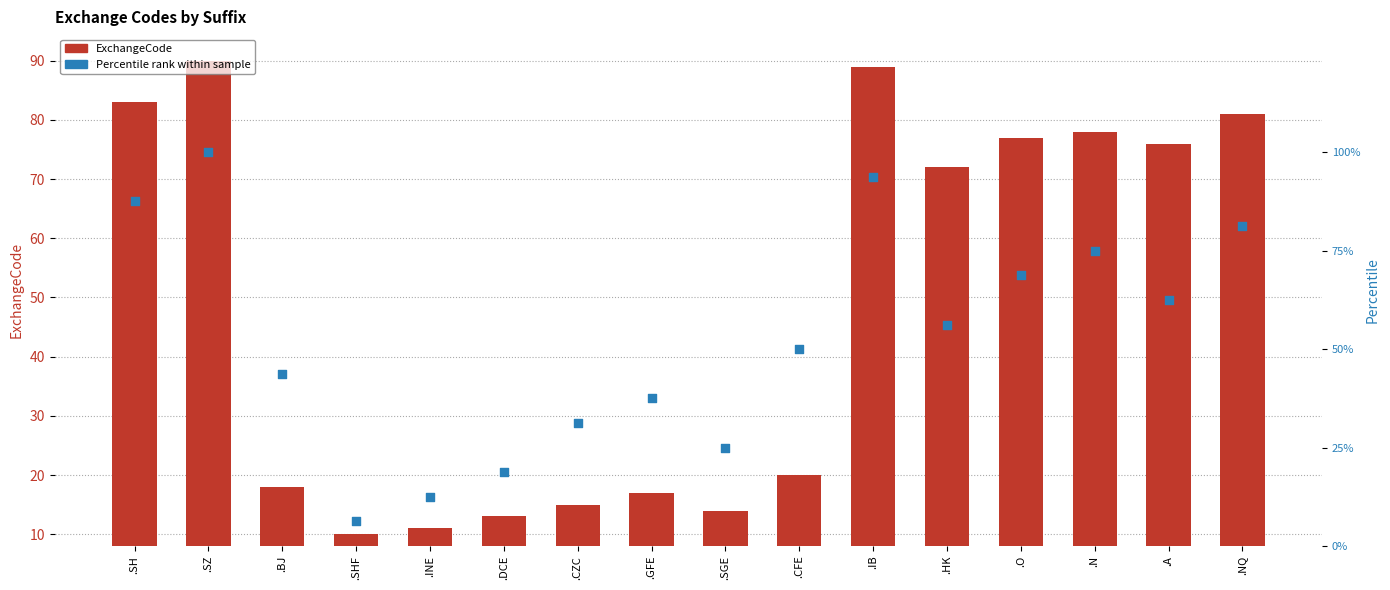

What are all the series names shown in the legend?

ExchangeCode, Percentile rank within sample